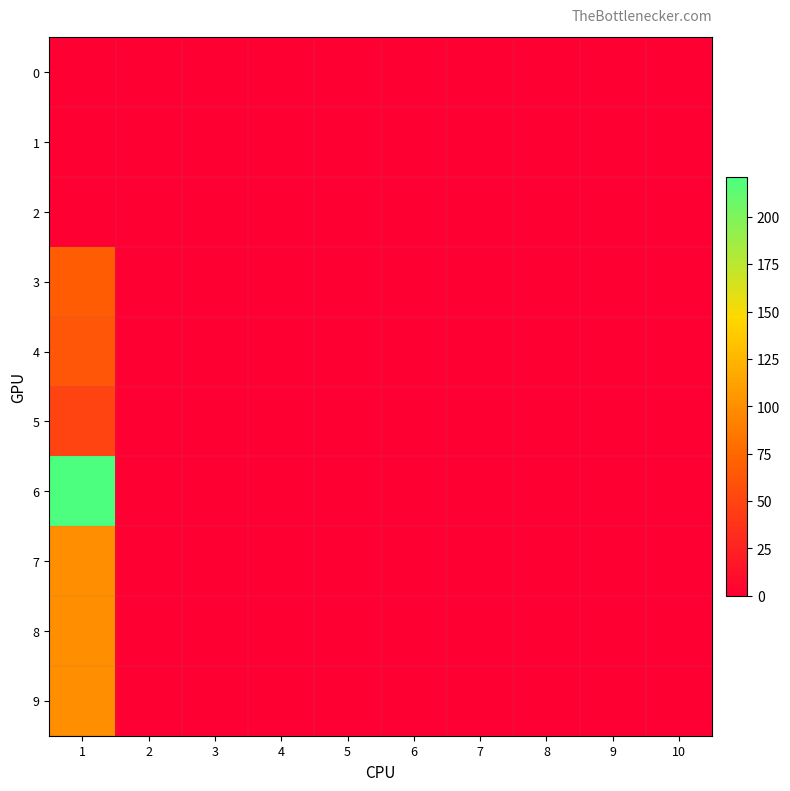

At which category is the sum across all series the highest?

1